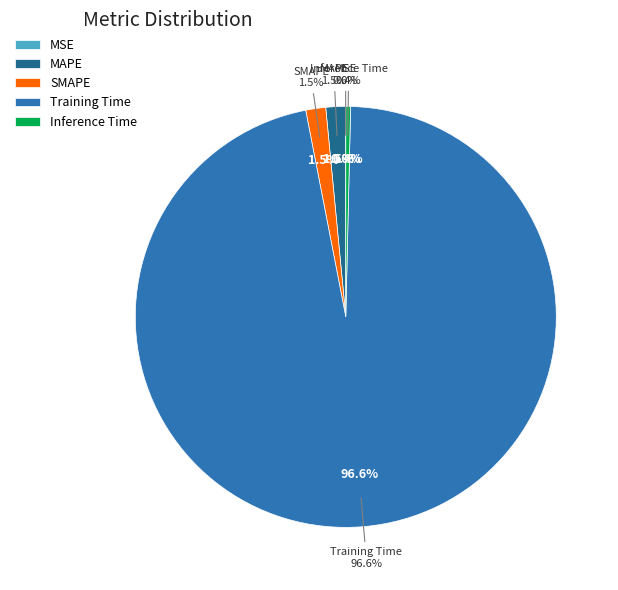

Which category has the biggest portion of the pie?

Training Time